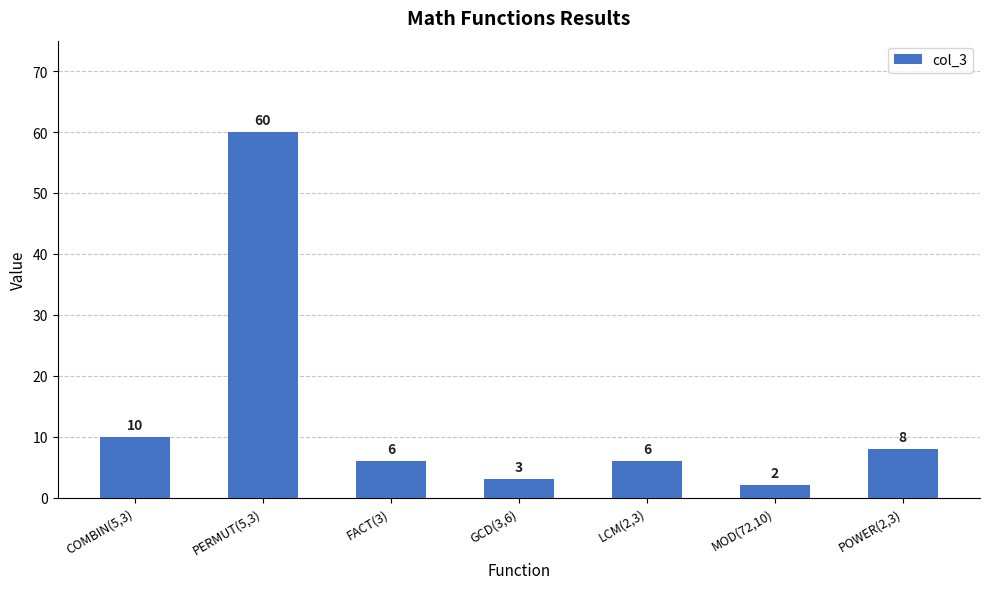

Between COMBIN(5,3) and GCD(3,6), which is larger?

COMBIN(5,3)